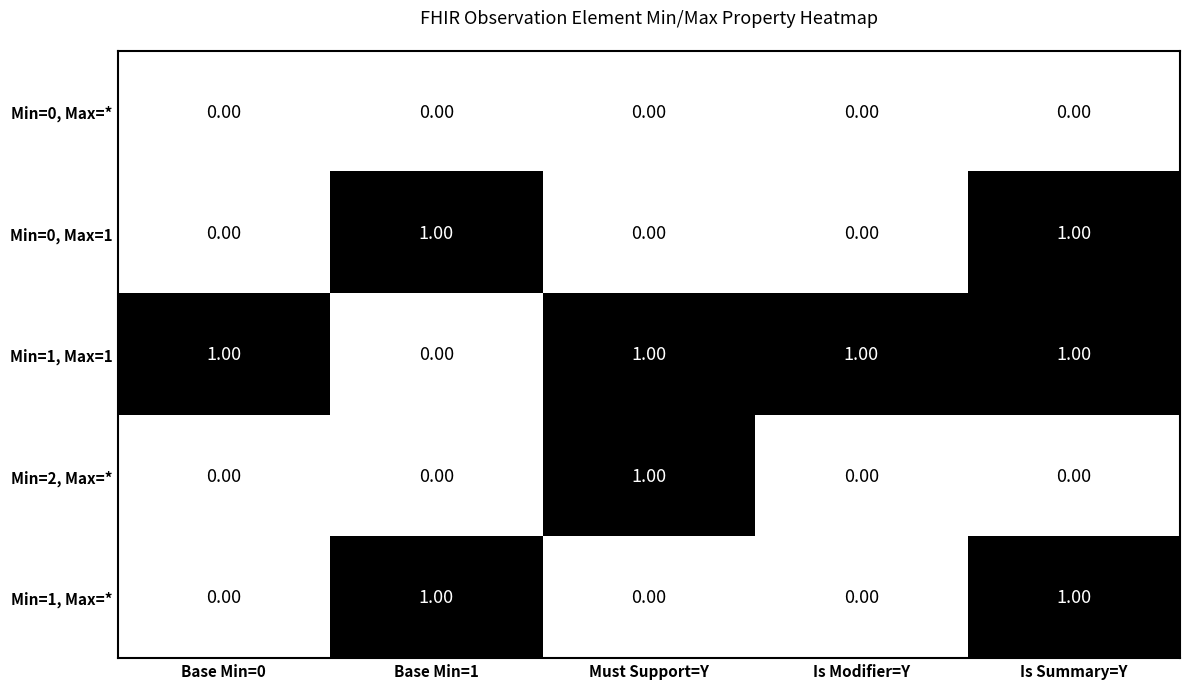

Between Base Min=1 and Is Summary=Y, which series saw the biggest shift?

Min=1, Max=1